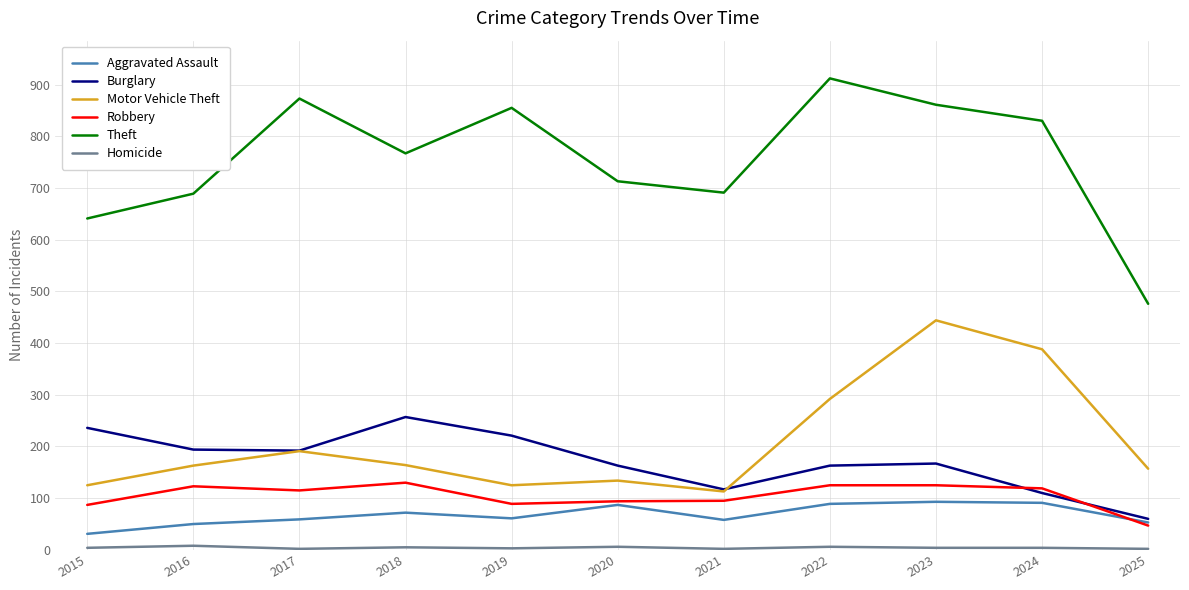

Which series has the largest total across all categories?

Theft